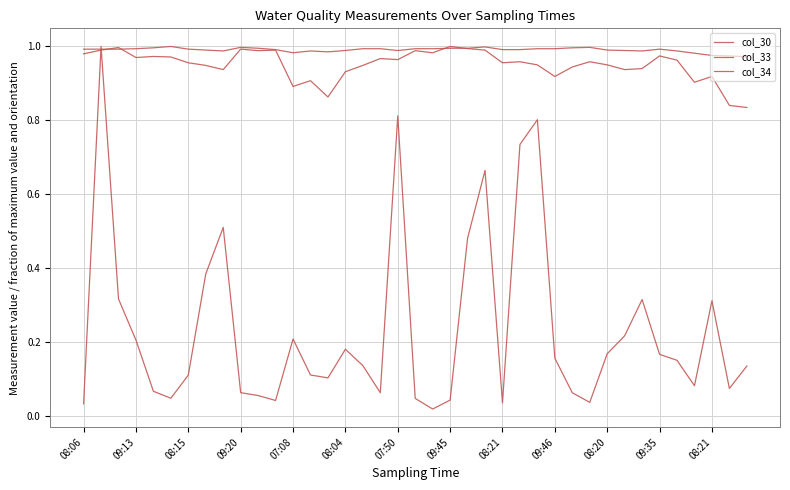

Between which two adjacent categories do col_30 and col_34 first intersect?

08:06 and 09:13